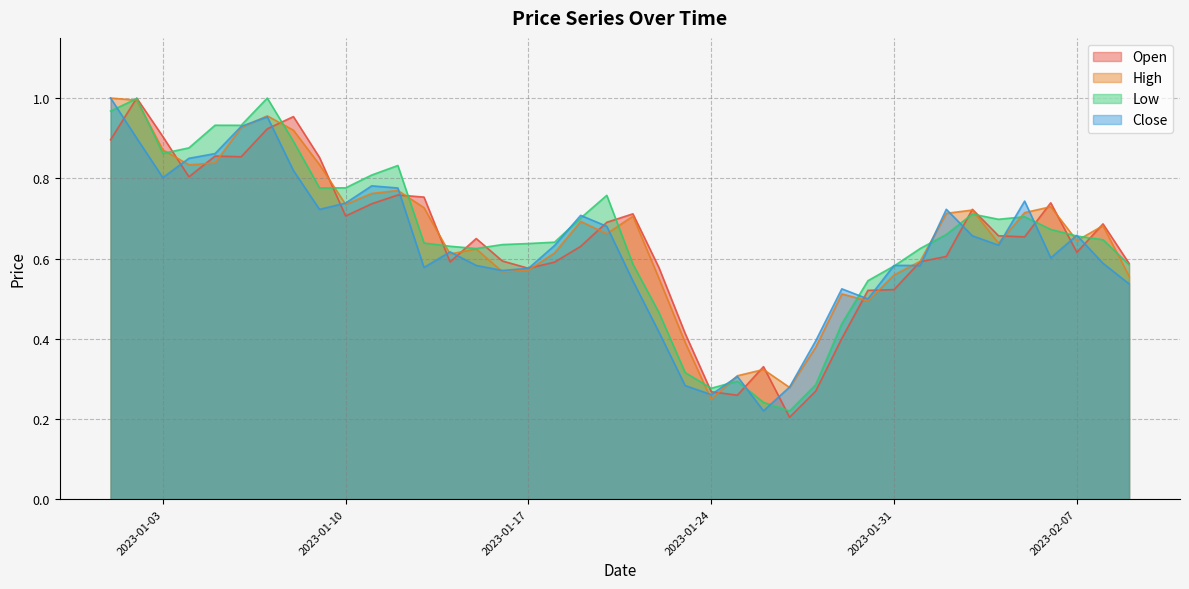

Which series has the largest total across all categories?

High